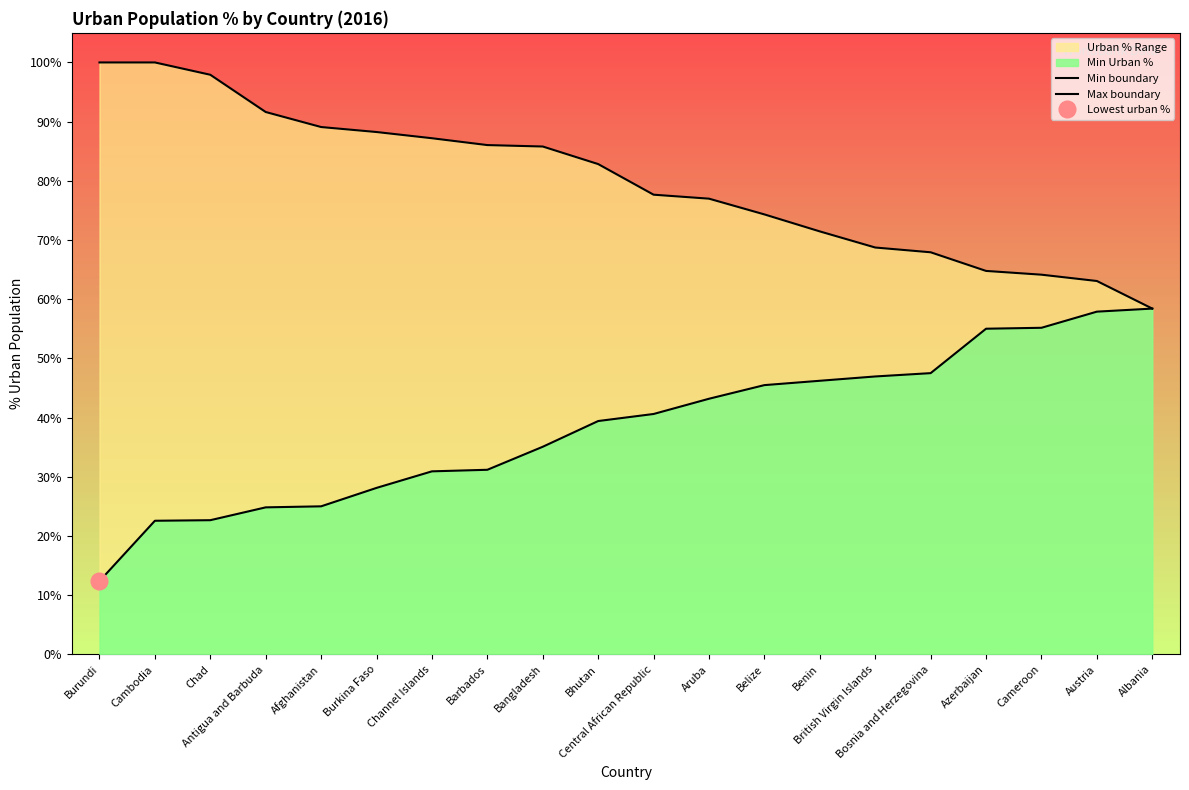

Rank the series at Channel Islands from lowest to highest value.

Min boundary, Max boundary